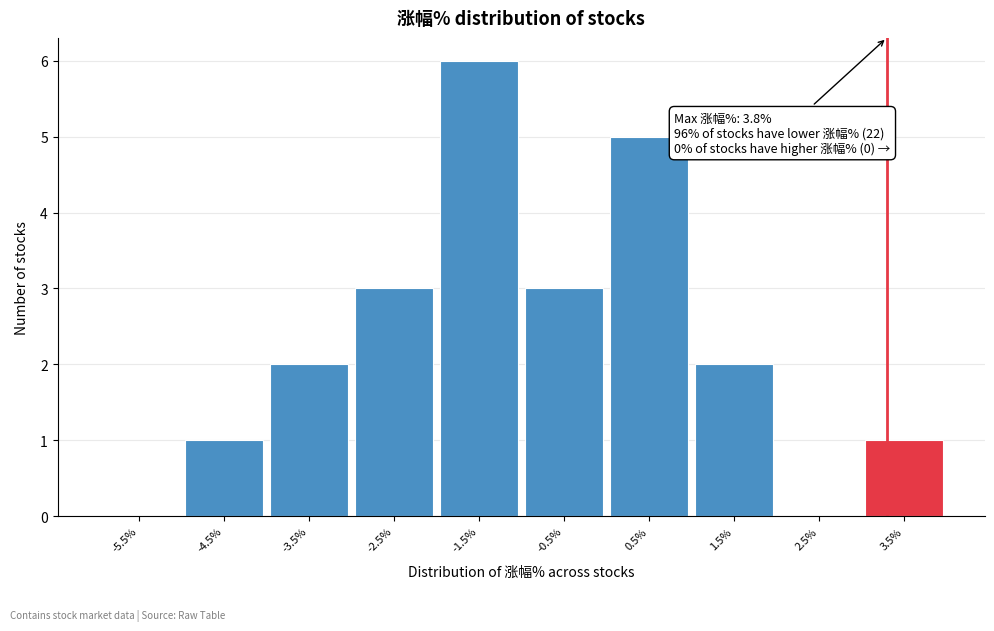

Reading right to left, extract all data points from this chart.

3.5%=1	2.5%=0	1.5%=2	0.5%=5	-0.5%=3	-1.5%=6	-2.5%=3	-3.5%=2	-4.5%=1	-5.5%=0